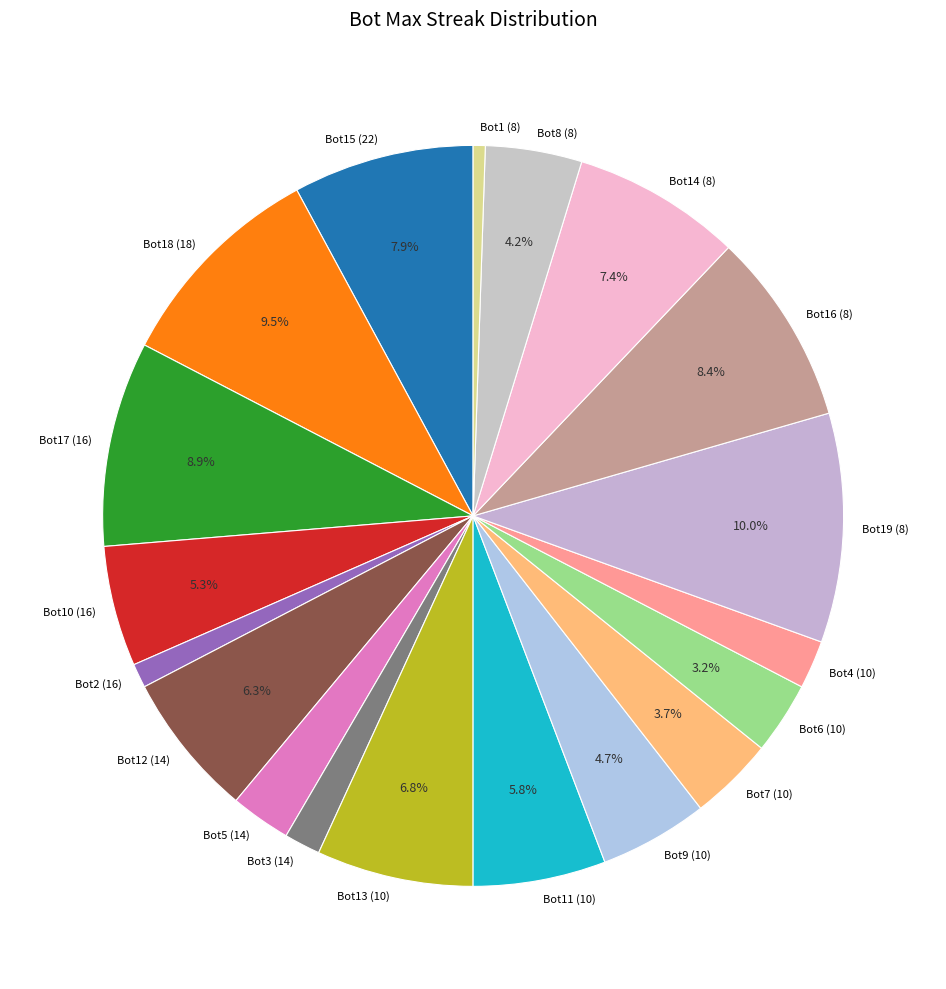

Does any single category account for the majority?

No